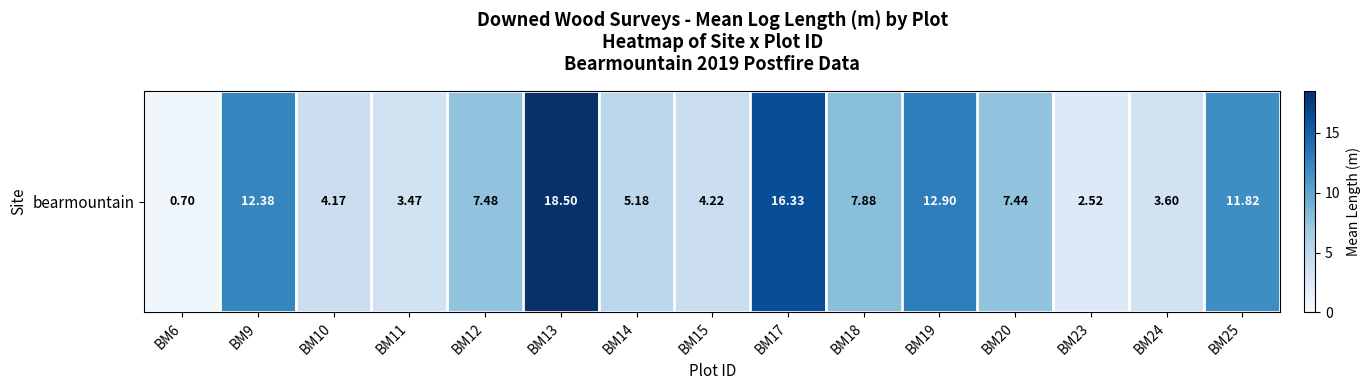

The chart shows a value of 1.0 at BM6. True or false?

False